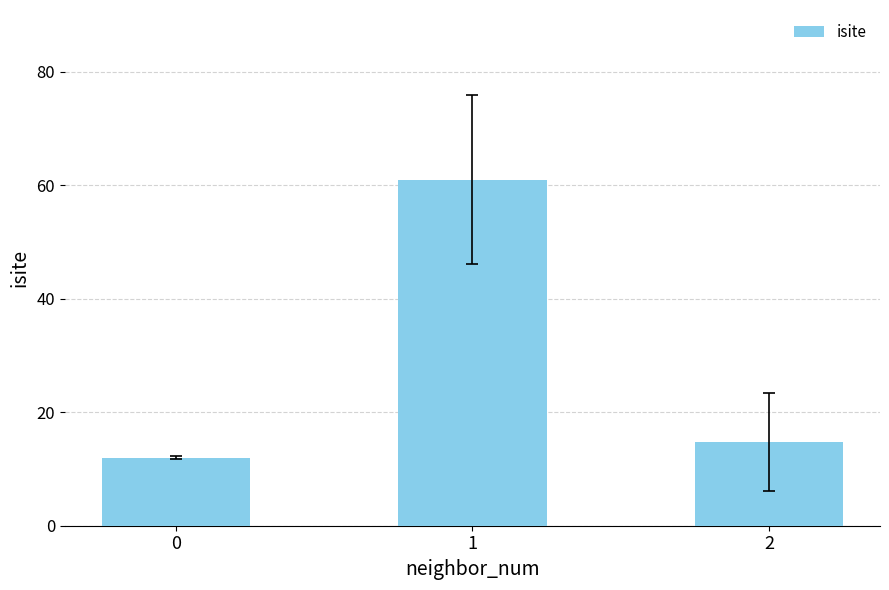

What is the difference between the maximum and minimum values?

49.0